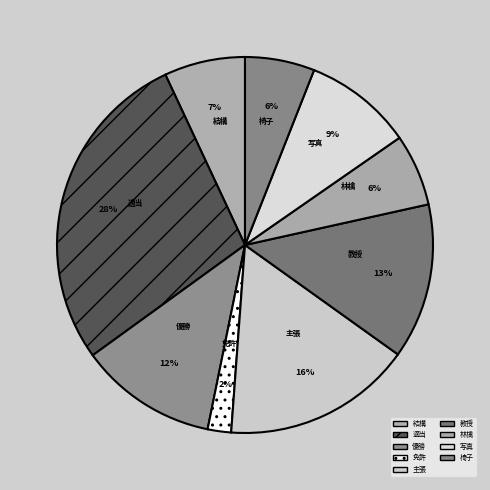

True or false: 林檎 accounts for 6% of the total.

True